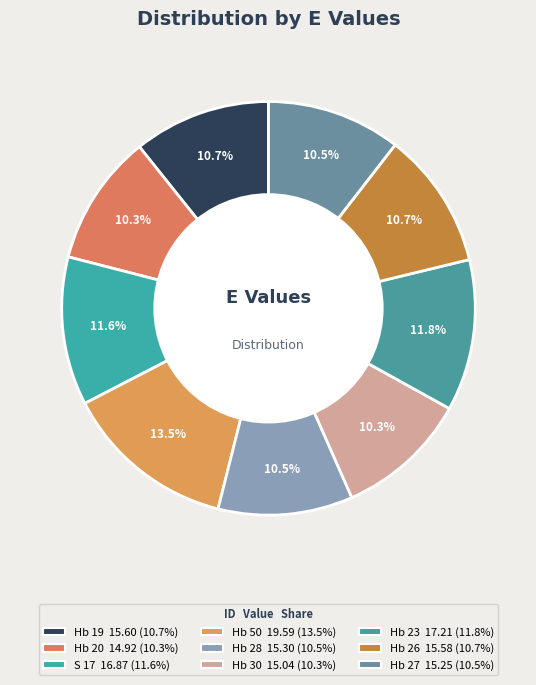

Between Hb 27 and Hb 50, which is larger?

Hb 50